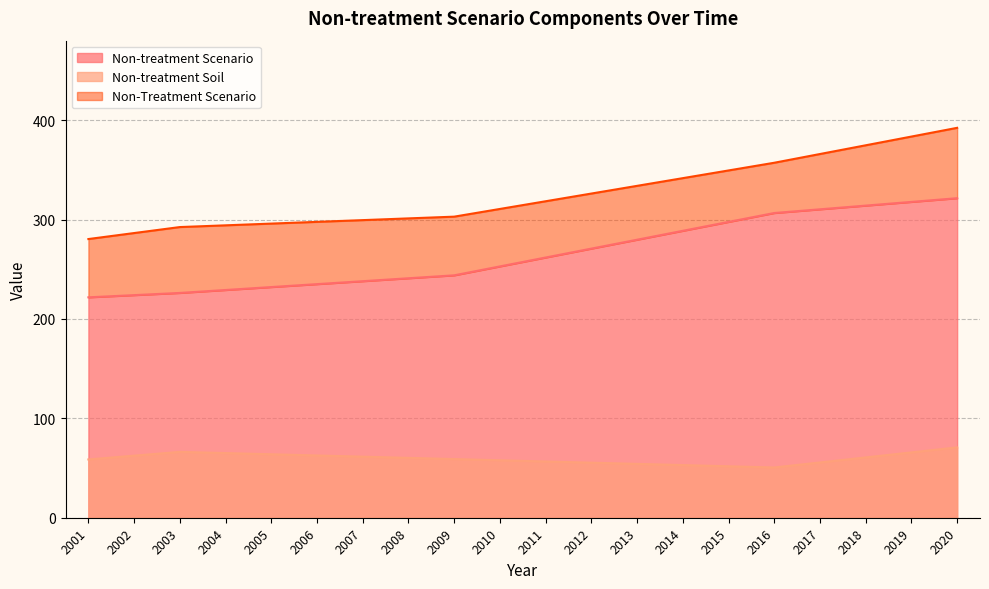

Which category has the highest value across all series?

2020